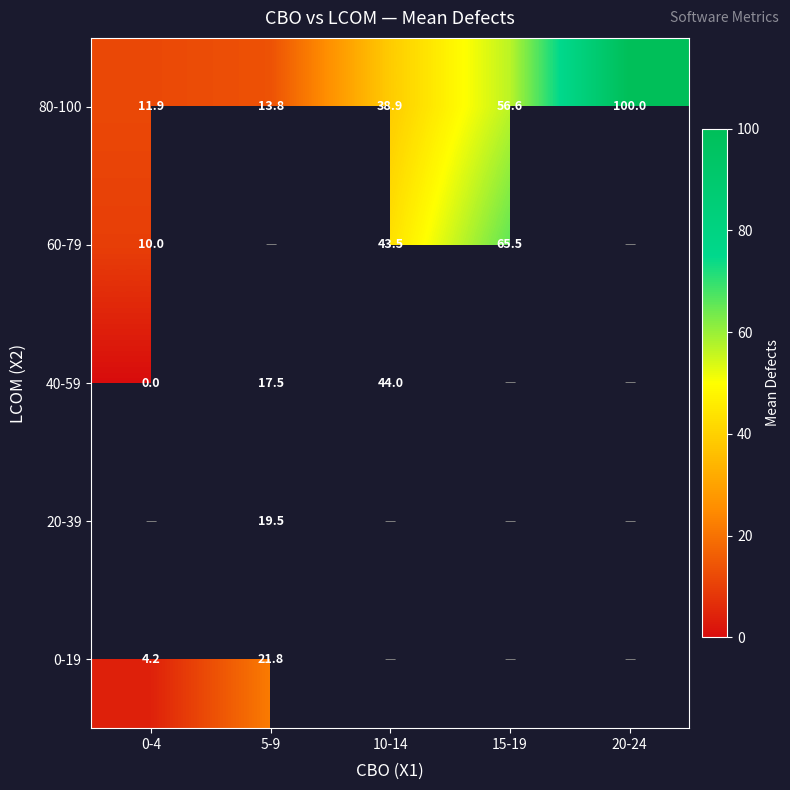

At which label does 20-39 reach its minimum?

0-4